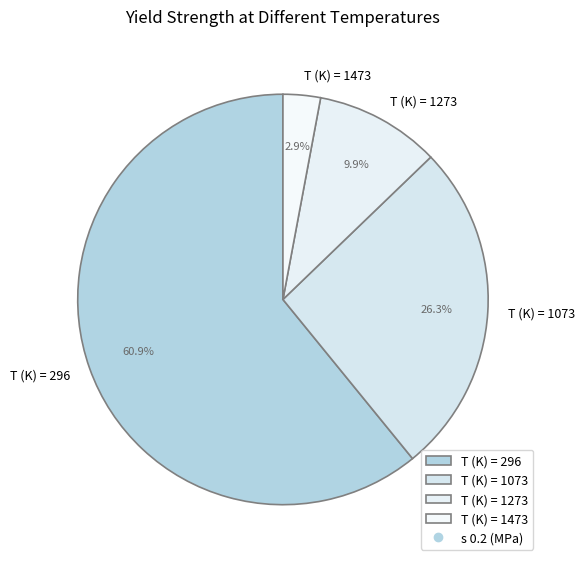

Which has a higher value, T (K) = 1073 or T (K) = 296?

T (K) = 296